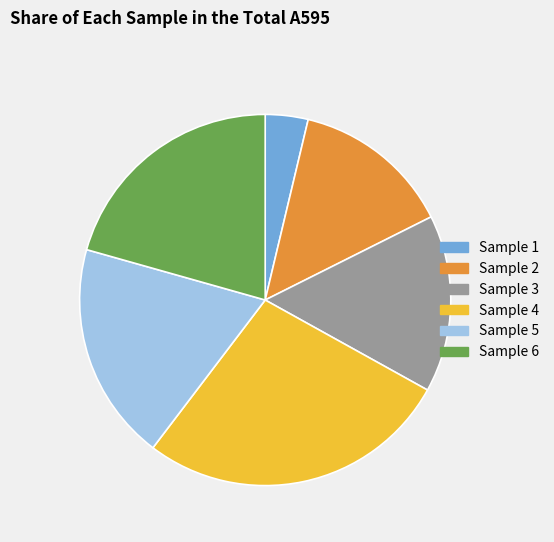

Is there any slice that represents more than half of the pie?

No